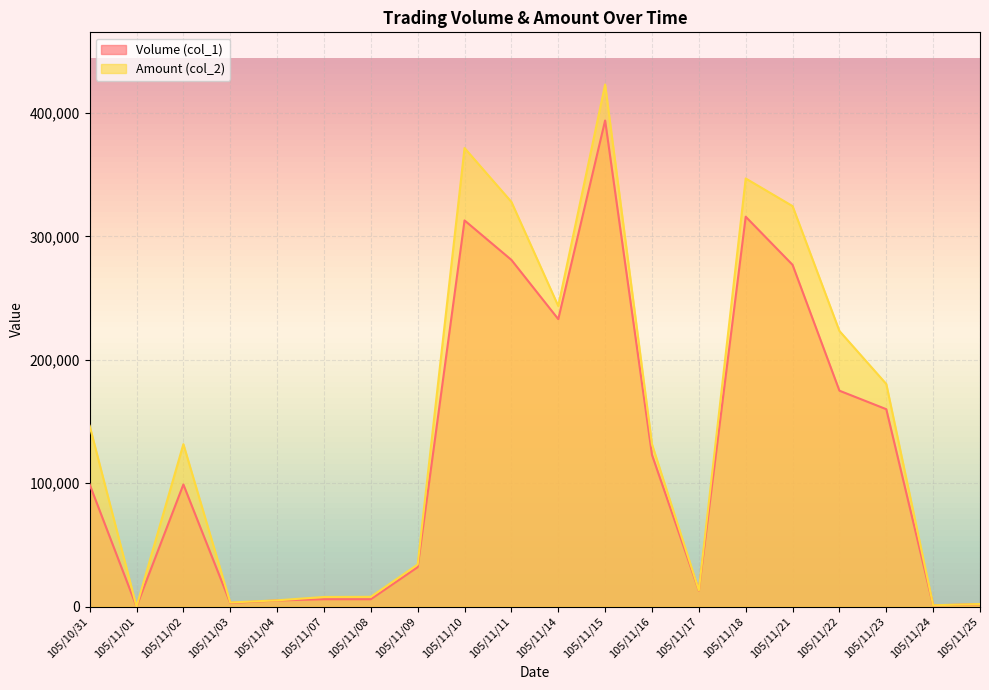

Between 105/11/01 and 105/11/22, which series saw the biggest shift?

Amount (col_2)